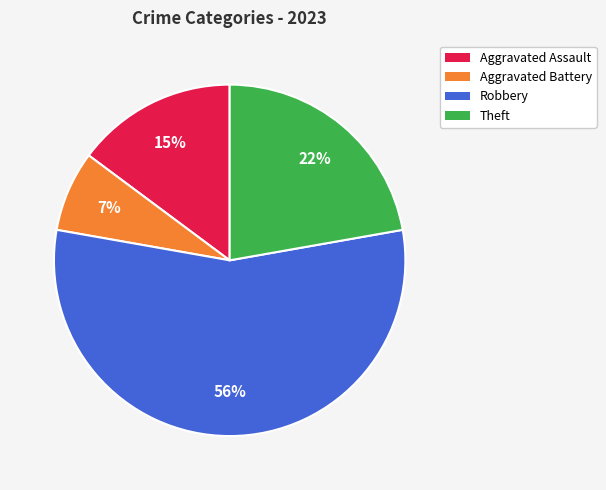

Is the sum of Aggravated Assault and Aggravated Battery greater than half?

No